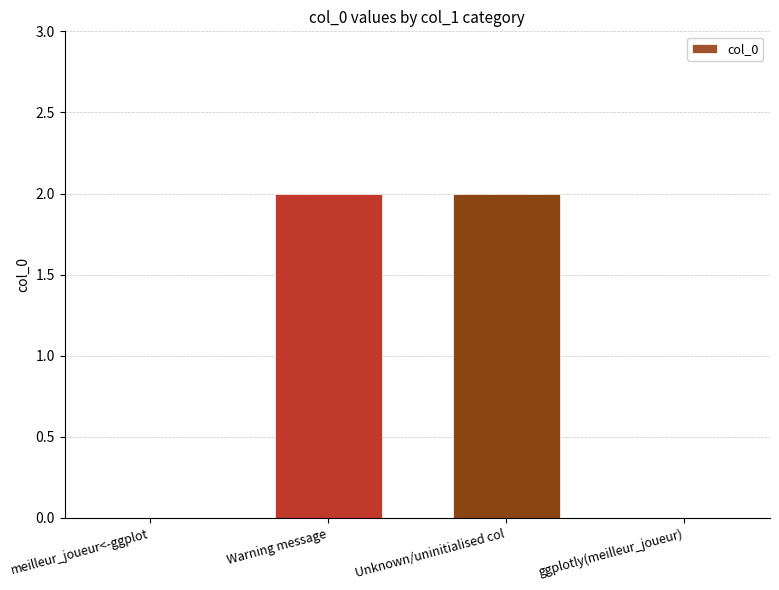

What is the change in value from meilleur_joueur<-ggplot to Warning message?

+2